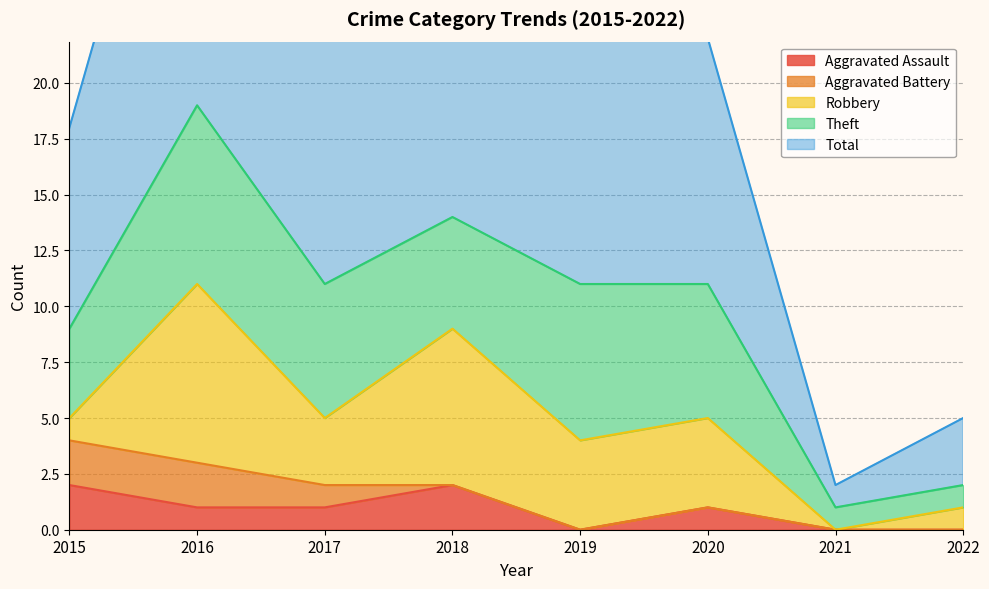

What are all the series names shown in the legend?

Aggravated Assault, Aggravated Battery, Robbery, Theft, Total